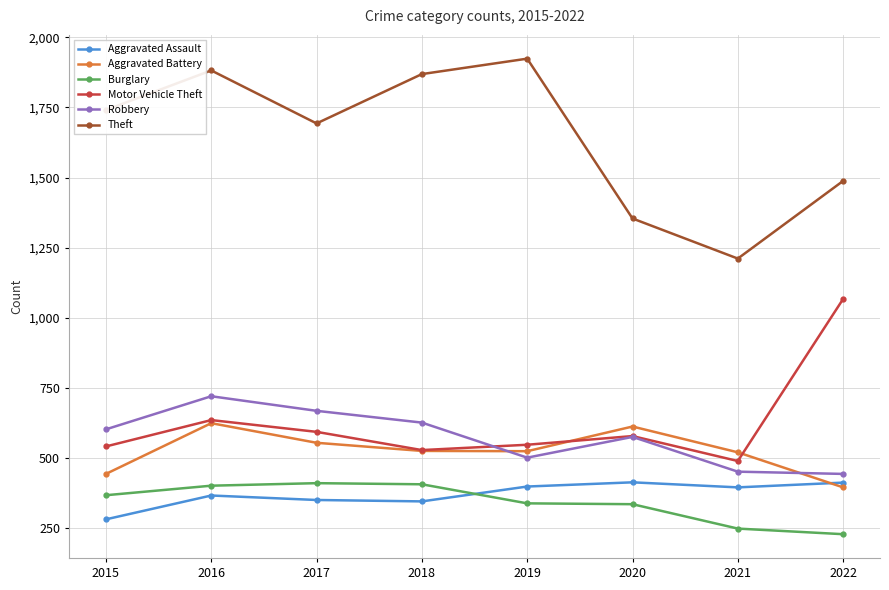

What is the greatest value displayed?

1924